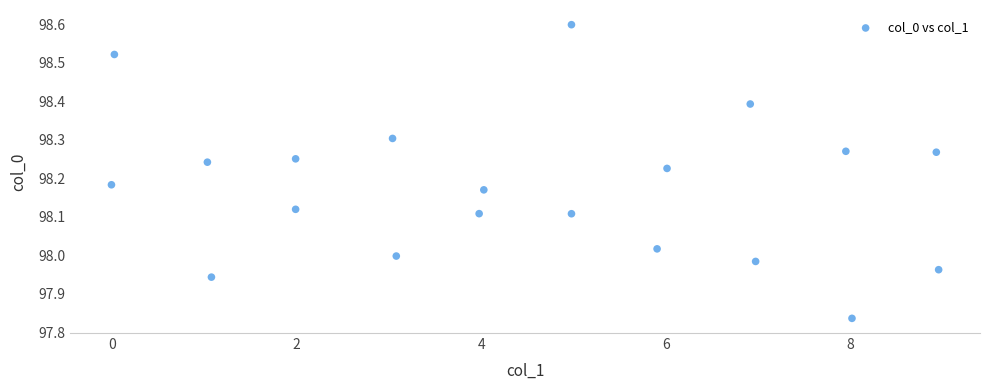

What is the range of Y values (max minus min)?

0.8